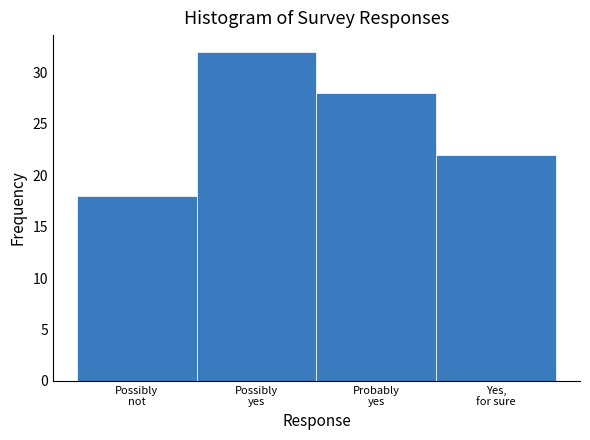

Reading left to right, transcribe all the data shown in this chart.

18	32	28	22